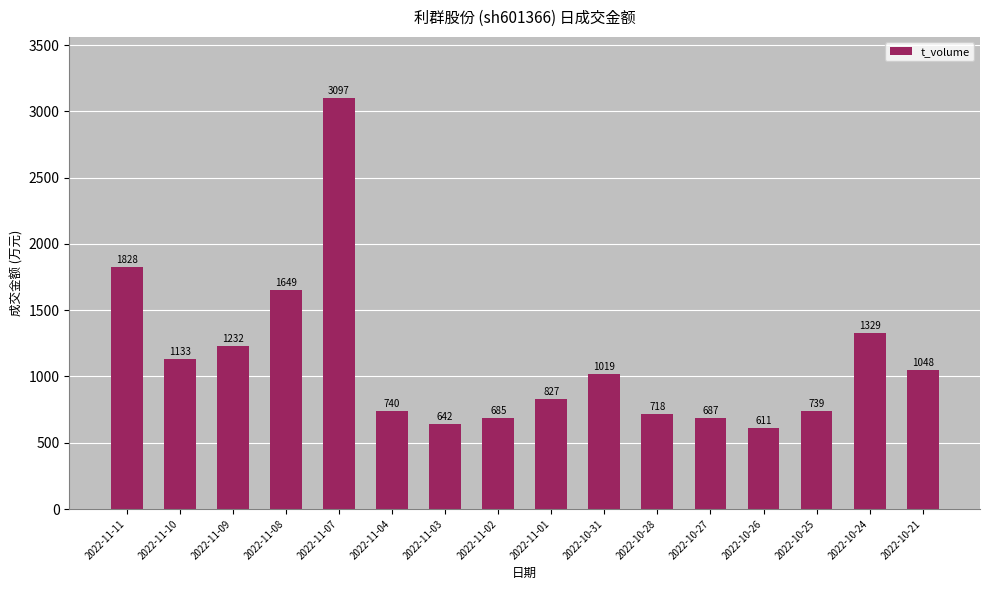

Rank the categories by value from lowest to highest.

2022-10-26, 2022-11-03, 2022-11-02, 2022-10-27, 2022-10-28, 2022-10-25, 2022-11-04, 2022-11-01, 2022-10-31, 2022-10-21, 2022-11-10, 2022-11-09, 2022-10-24, 2022-11-08, 2022-11-11, 2022-11-07